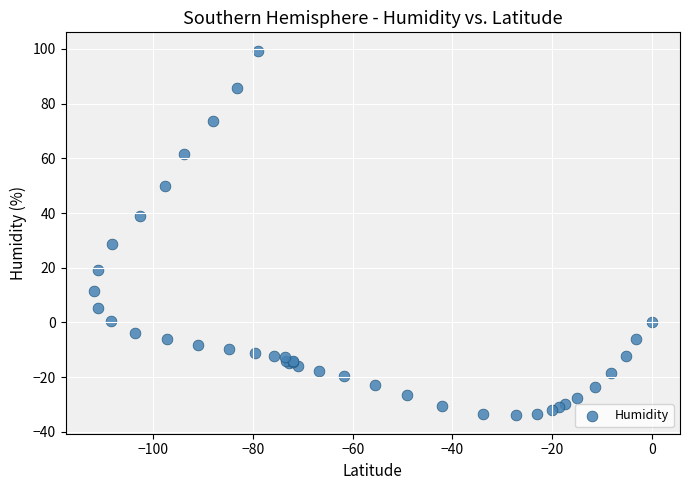

What Y value in the scatter plot is closest to 32?

28.6